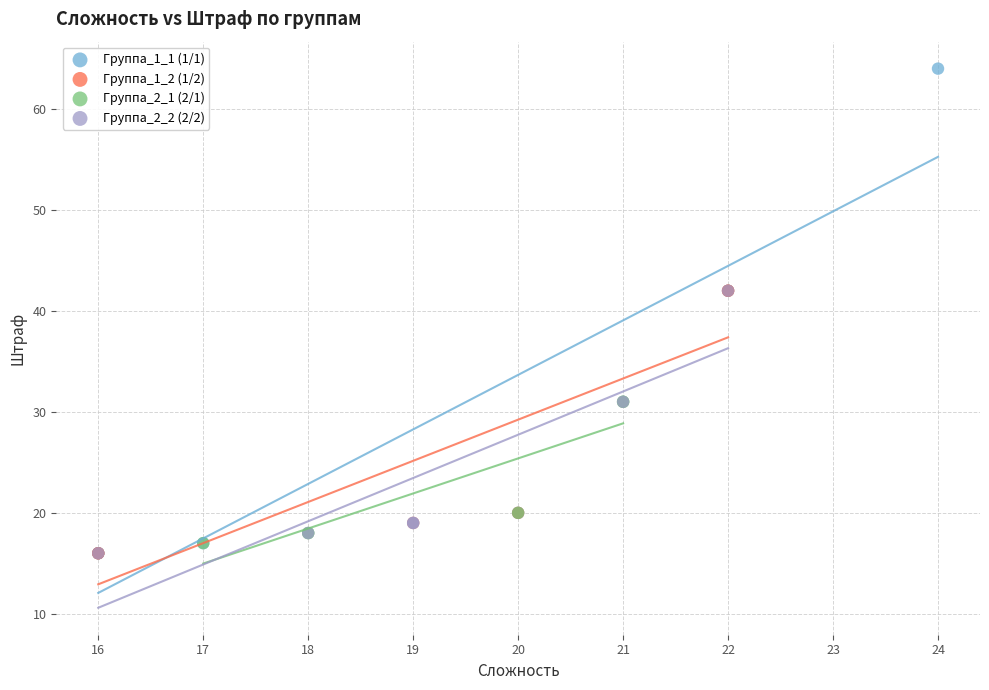

Which series reaches the maximum Y coordinate?

Группа_1_1 (1/1)